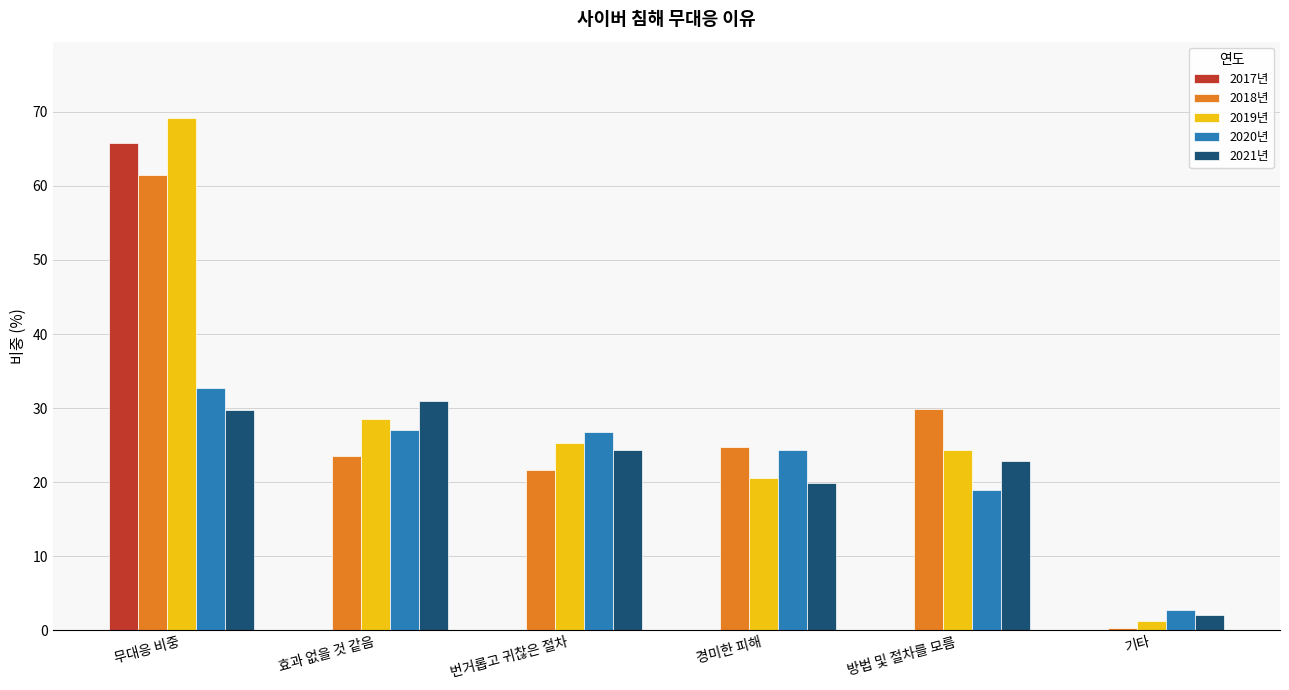

The 2021년 series shows 15.3 at 효과 없을 것 같음. True or false?

False